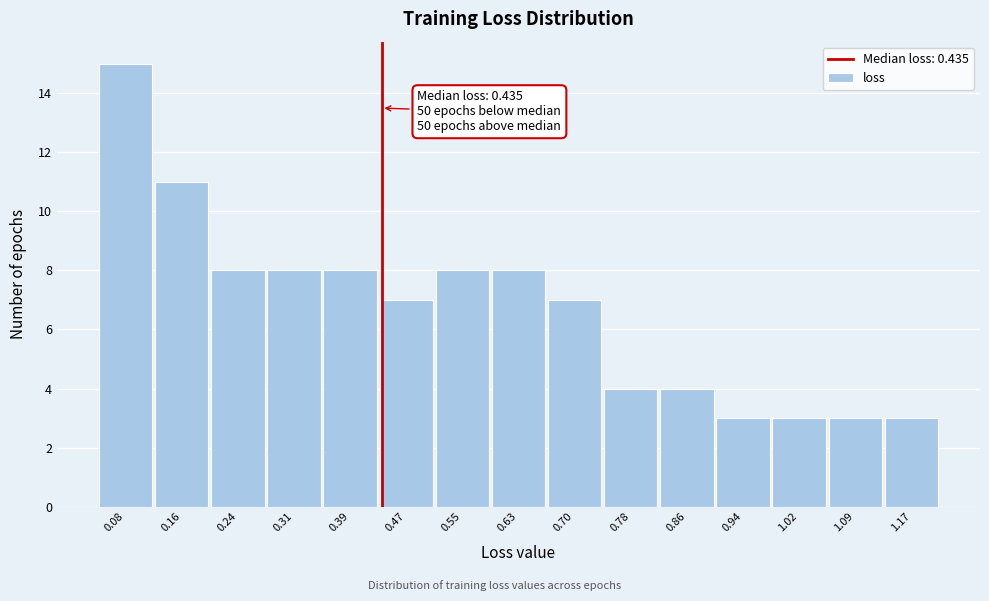

Which range on the x-axis has the tallest bar?

0.04 to 0.12